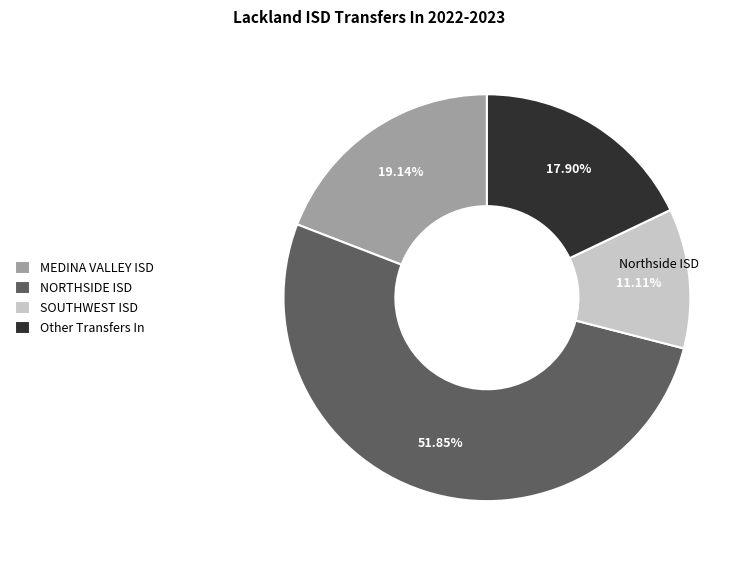

Count the number of slices in the pie.

4